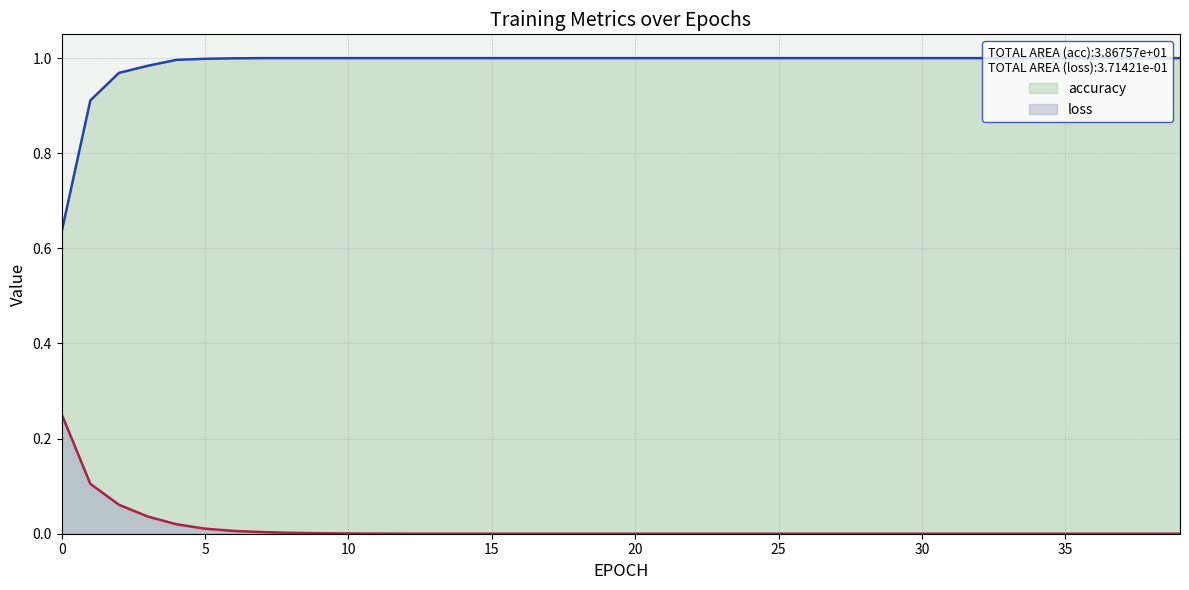

At 34, list the series in order from largest to smallest.

accuracy, loss